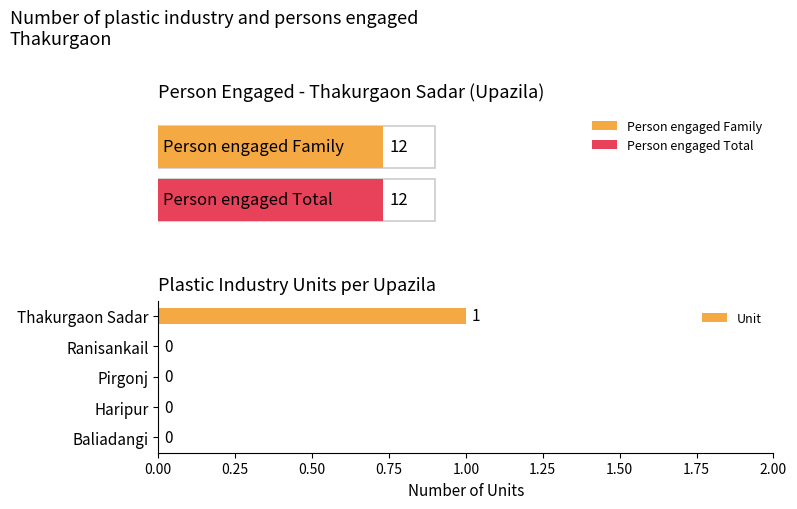

What is the difference between the maximum and minimum values?

1